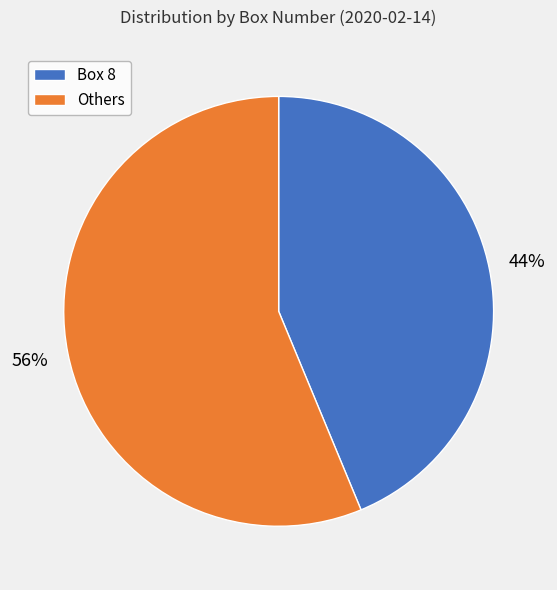

Combined, do Box 8 and Others account for over 50%?

Yes